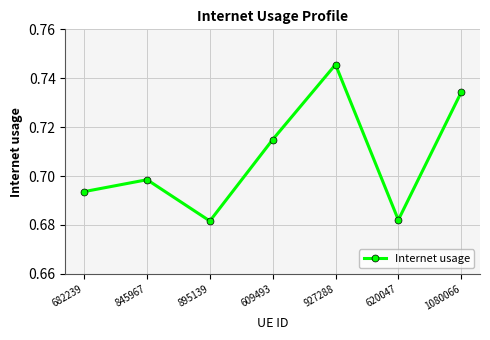

What is the difference between the second highest and second lowest values?

0.1